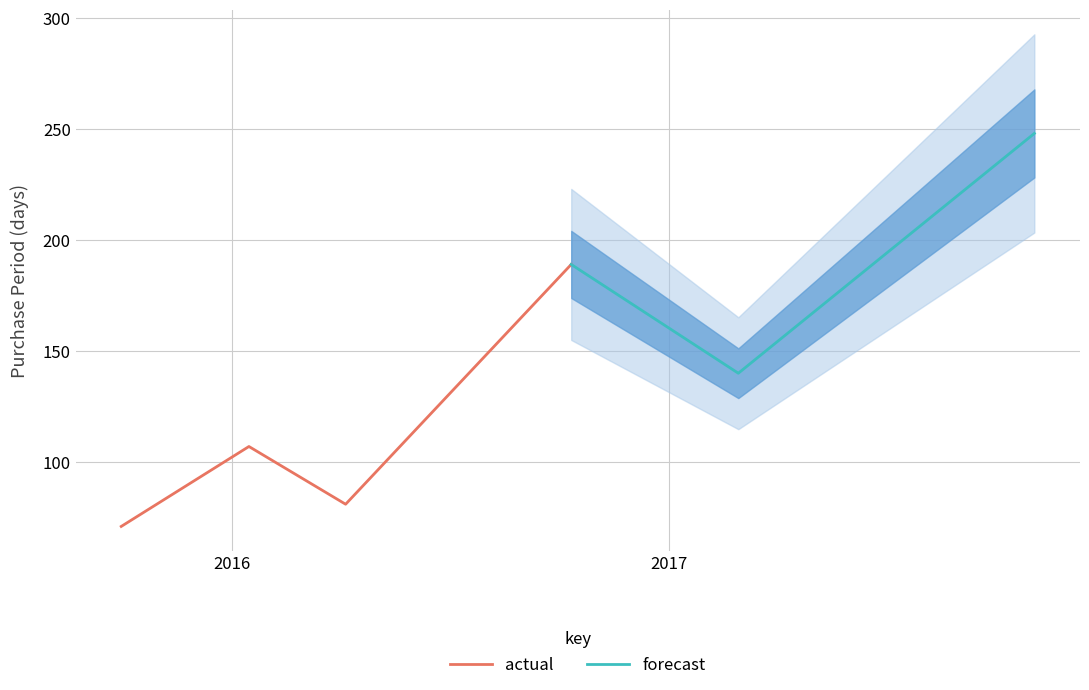

List the labels in order of value, smallest first.

2015-09-30, 2016-04-05, 2016-01-15, 2017-02-28, 2016-10-11, 2017-11-03